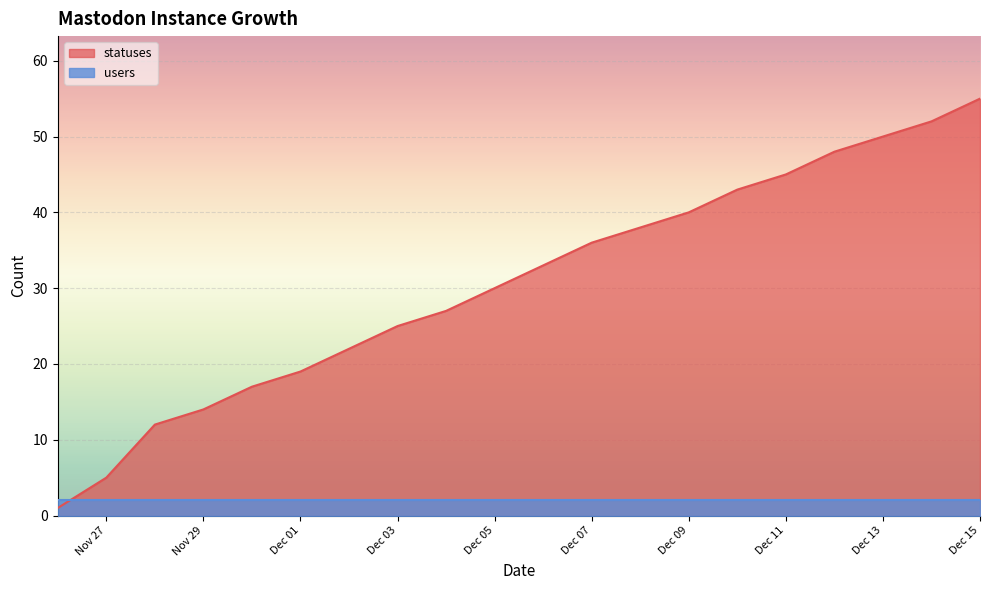

What is the difference between the maximum and minimum values in the statuses series?

54